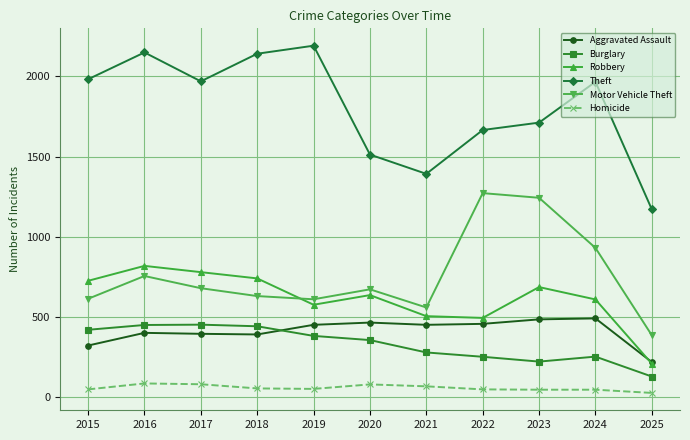

What is the difference between the Homicide values at 2015 and 2016?

37